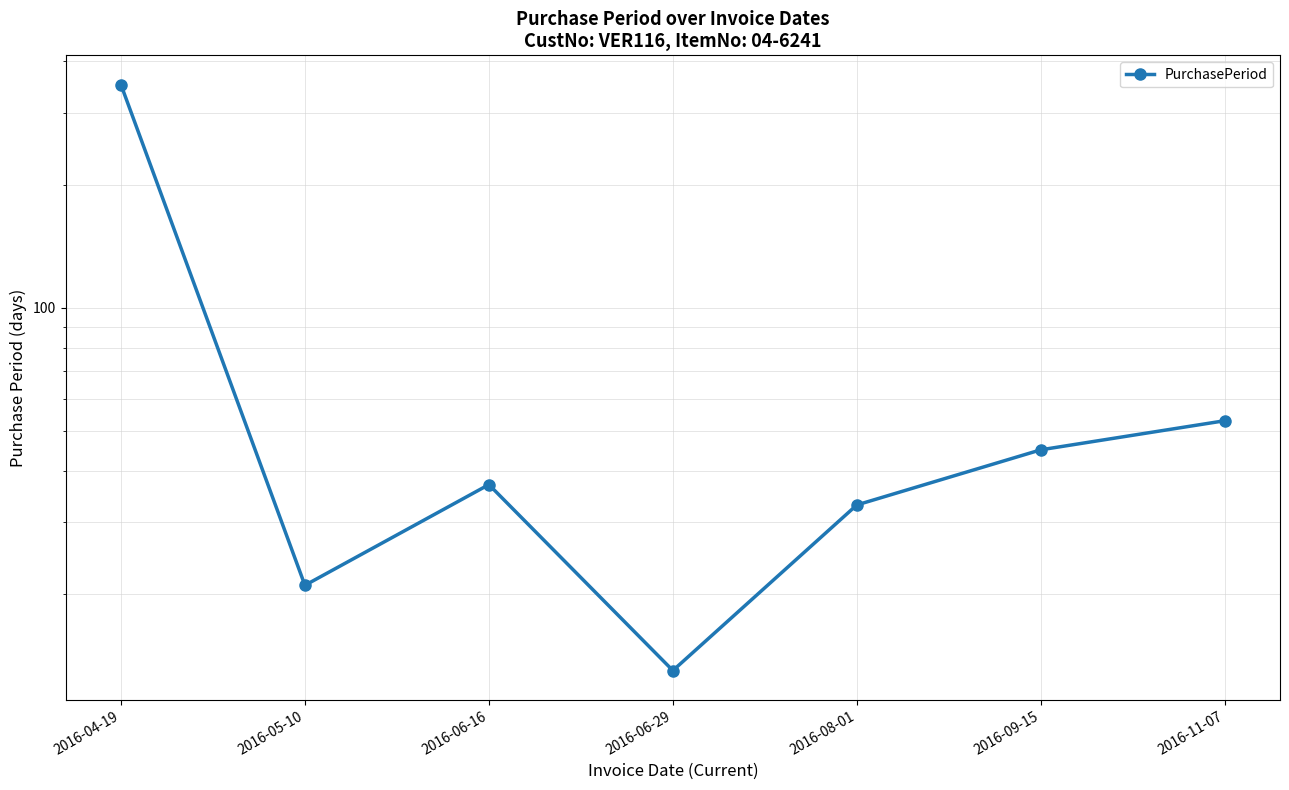

Is this an area chart (filled region under the line)?

No